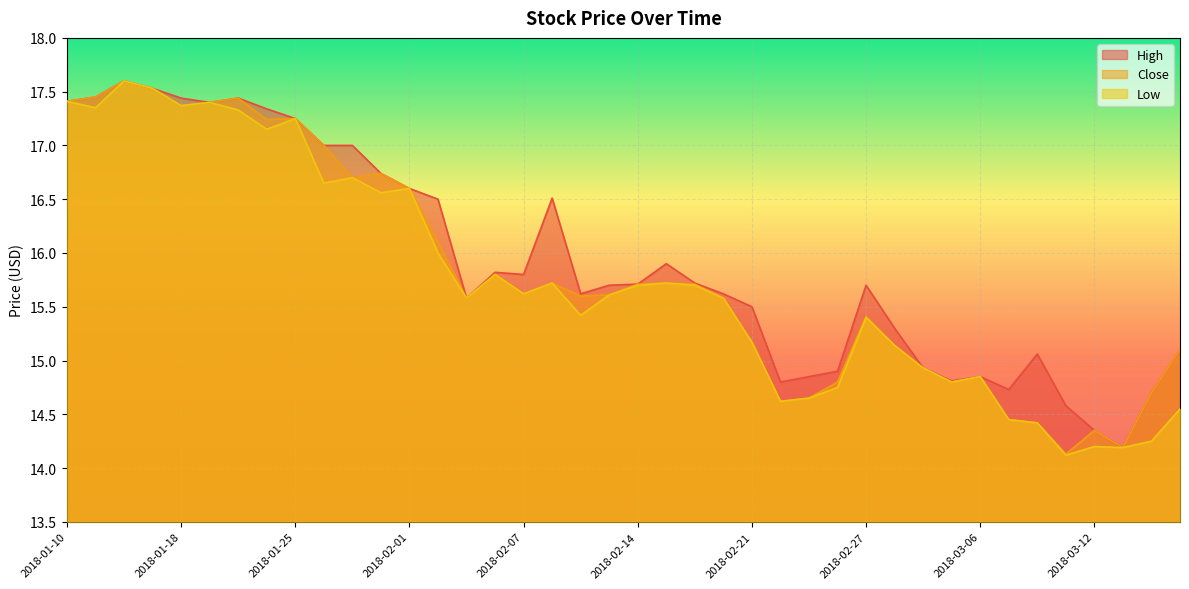

Reading left to right, what are all the values shown in this chart?

High: 17.4	17.4	17.6	17.5	17.4	17.4	17.4	17.3	17.2	17.0	17.0	16.7	16.6	16.5	15.6	15.8	15.8	16.5	15.6	15.7	15.7	15.9	15.7	15.6	15.5	14.8	14.8	14.9	15.7	15.3	14.9	14.8	14.8	14.7	15.1	14.6	14.3	14.2	14.7	15.1
Close: 17.4	17.4	17.6	17.5	17.4	17.4	17.4	17.2	17.2	17.0	16.7	16.7	16.6	16.1	15.6	15.8	15.6	15.7	15.6	15.6	15.7	15.7	15.7	15.6	15.2	14.6	14.7	14.8	15.4	15.1	14.9	14.8	14.8	14.4	14.4	14.1	14.3	14.2	14.7	15.1
Low: 17.4	17.4	17.6	17.5	17.4	17.4	17.3	17.1	17.2	16.6	16.7	16.6	16.6	16.0	15.6	15.8	15.6	15.7	15.4	15.6	15.7	15.7	15.7	15.6	15.2	14.6	14.7	14.8	15.4	15.1	14.9	14.8	14.8	14.4	14.4	14.1	14.2	14.2	14.2	14.6